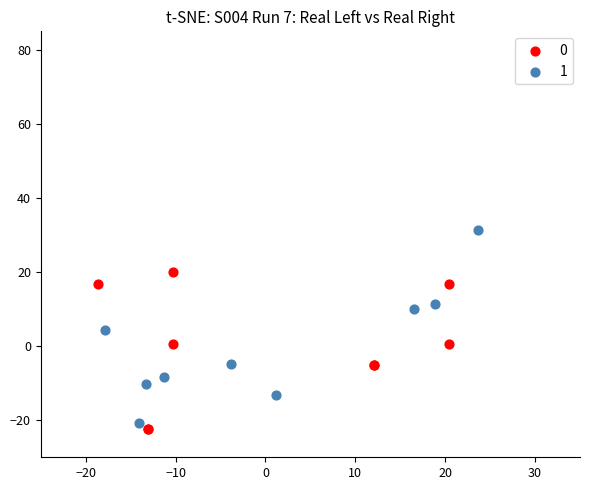

What are all the series names shown in the legend?

0, 1